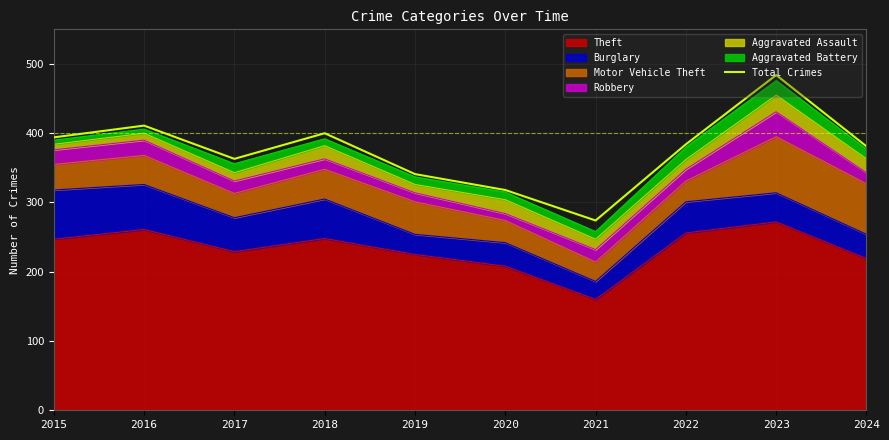

At which label is the value closest to 379?

2024